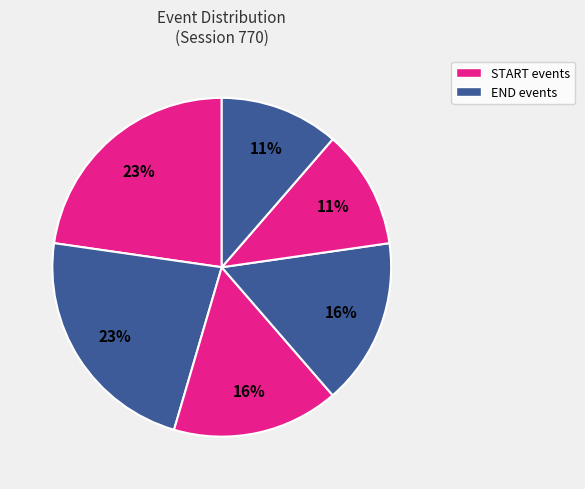

Count the number of slices in the pie.

6